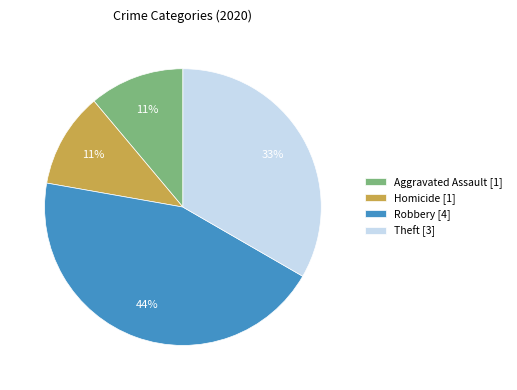

Is the sum of Theft [3] and Robbery [4] greater than half?

Yes